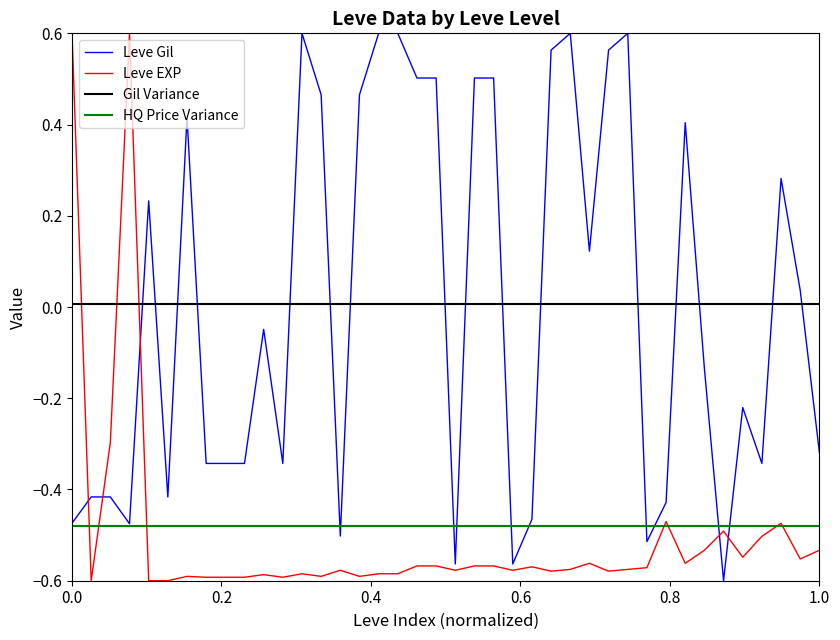

The value of Leve EXP at 0.0 is 0.8. True or false?

False